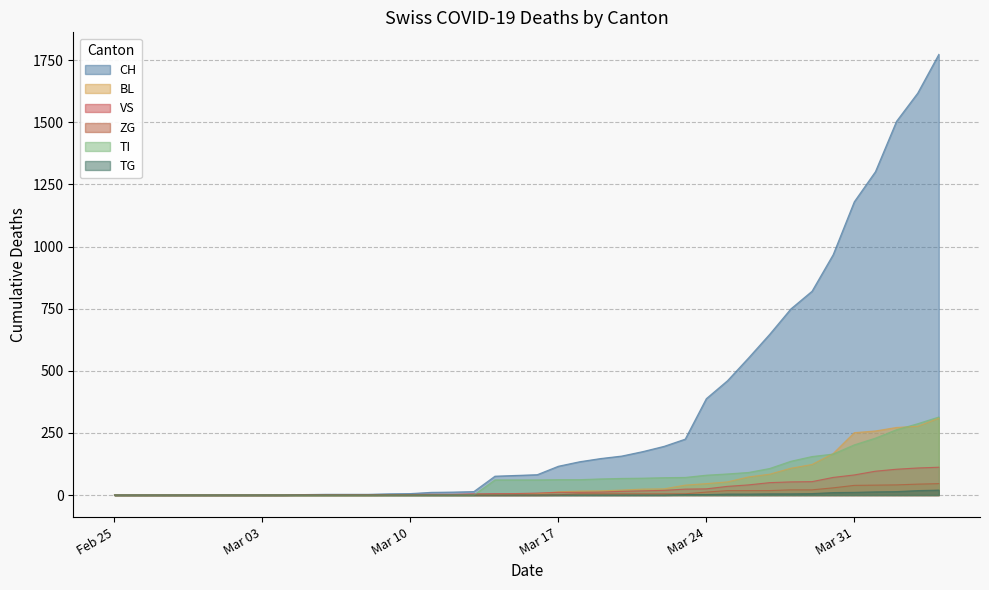

List the series in order of their peak value, lowest first.

TG, ZG, VS, BL, TI, CH